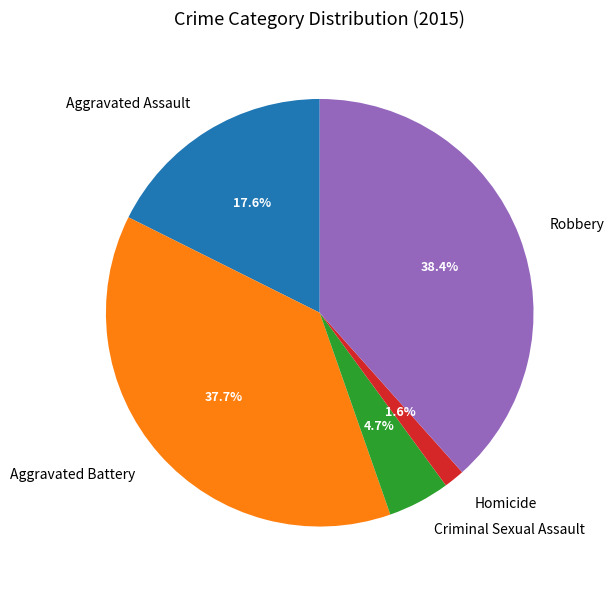

Count the number of slices in the pie.

5